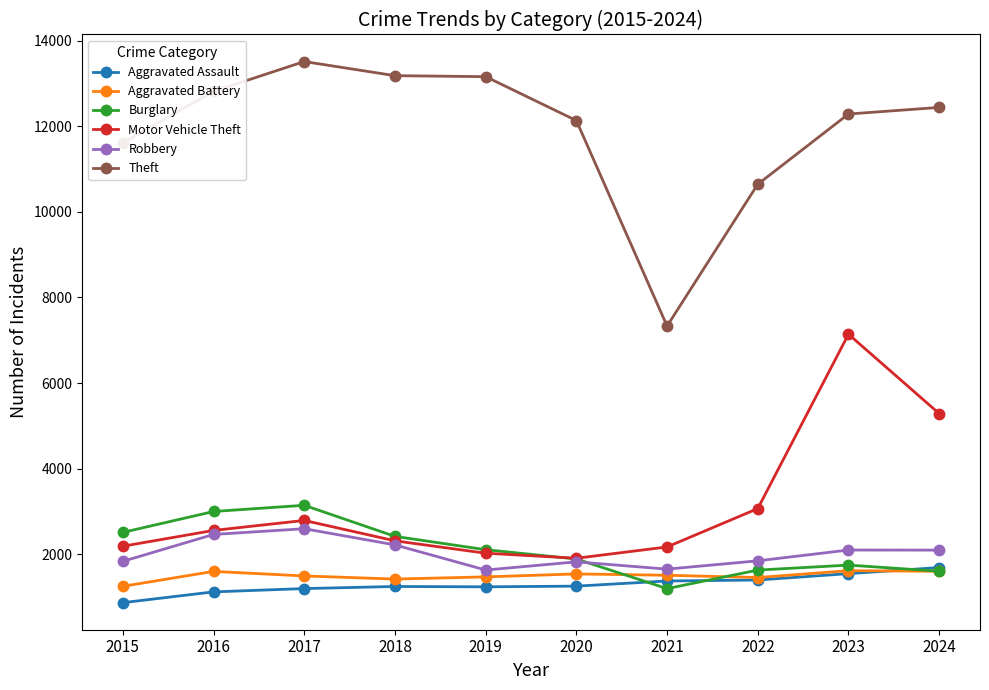

Does the chart display data point markers on the line(s)?

Yes